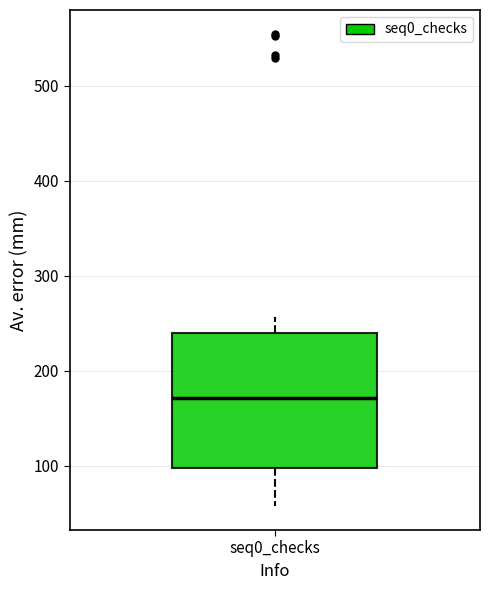

Where does the upper whisker of the box for seq0_checks end on the y-axis? The values are not printed on the chart, so give them approximately, as read against the axis.

260